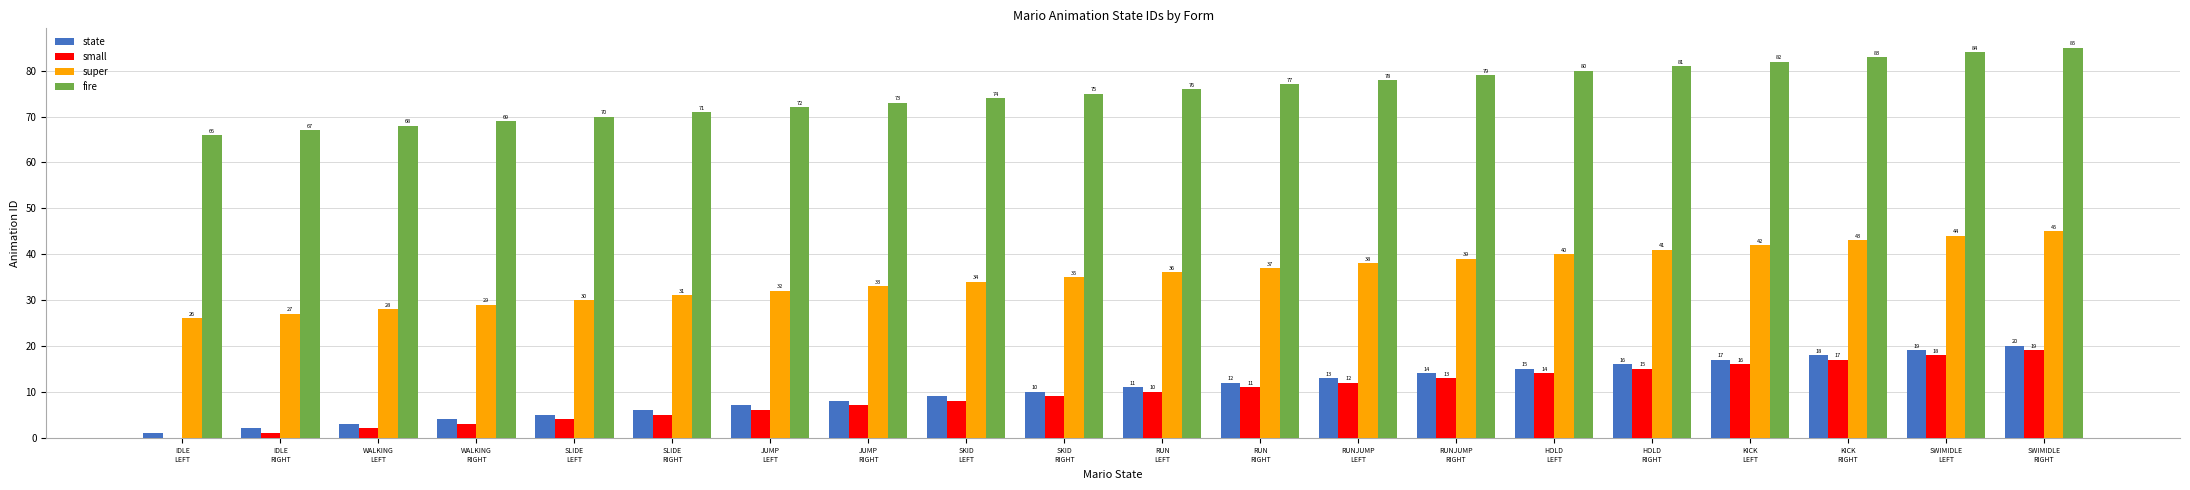

Where is fire nearest to the value 75?

SKID
RIGHT